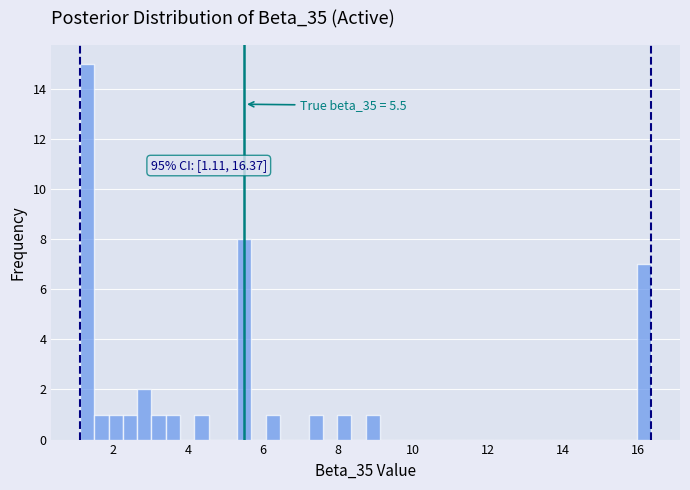

Read against the x-axis, roughly where is the centre of the tallest bar?

1.4